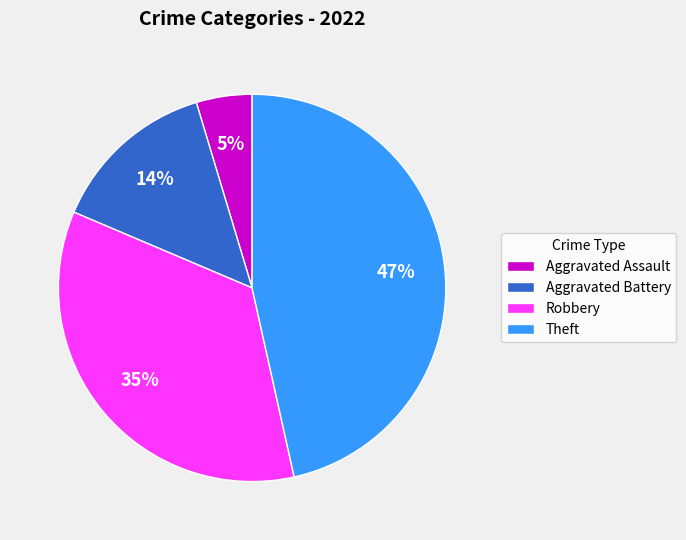

Is it true that Aggravated Battery is 1% of the pie?

False